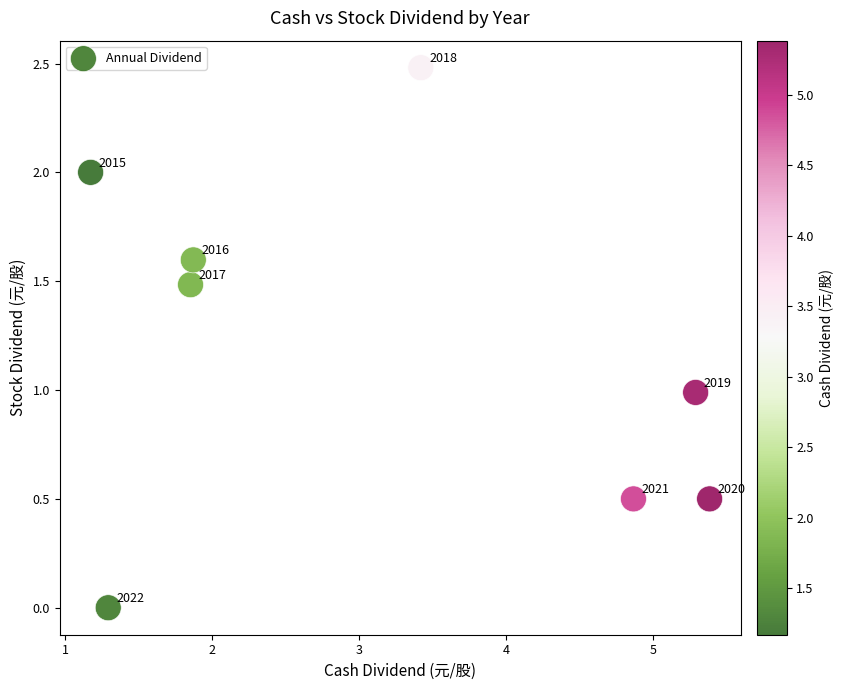

What is the average X value?

3.1